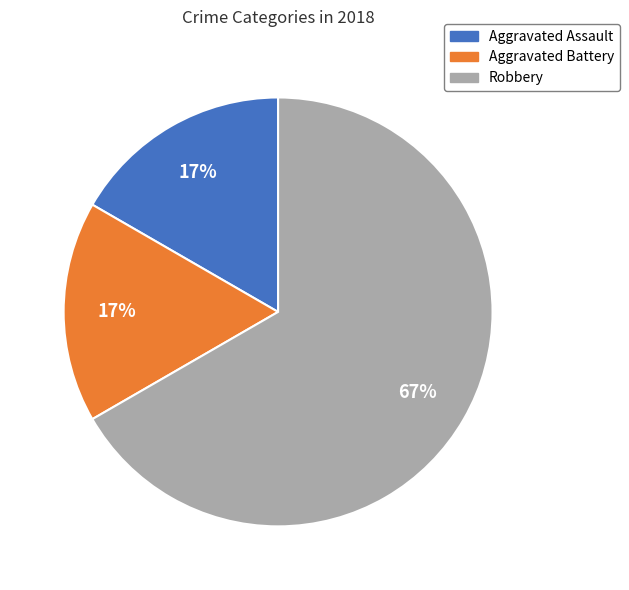

Do Aggravated Assault and Aggravated Battery together represent more than half of the pie?

No